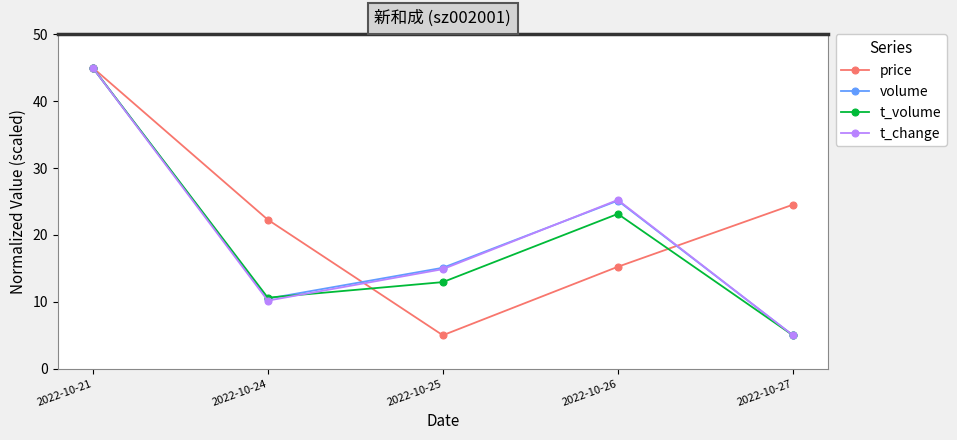

Rank the categories by t_change value from highest to lowest.

2022-10-21, 2022-10-26, 2022-10-25, 2022-10-24, 2022-10-27